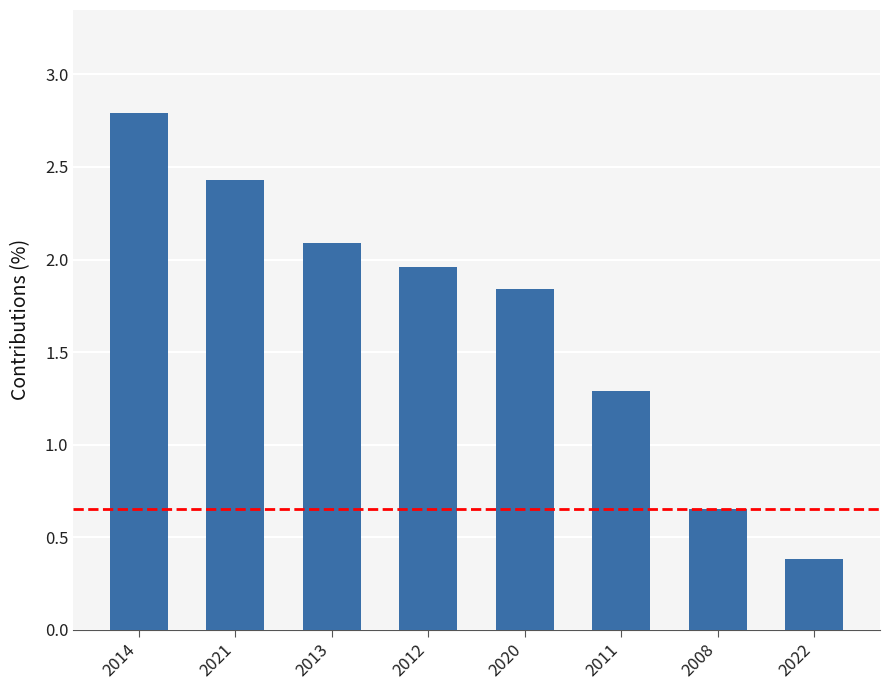

What is the sum of the values at 2014 and 2011?

4.1